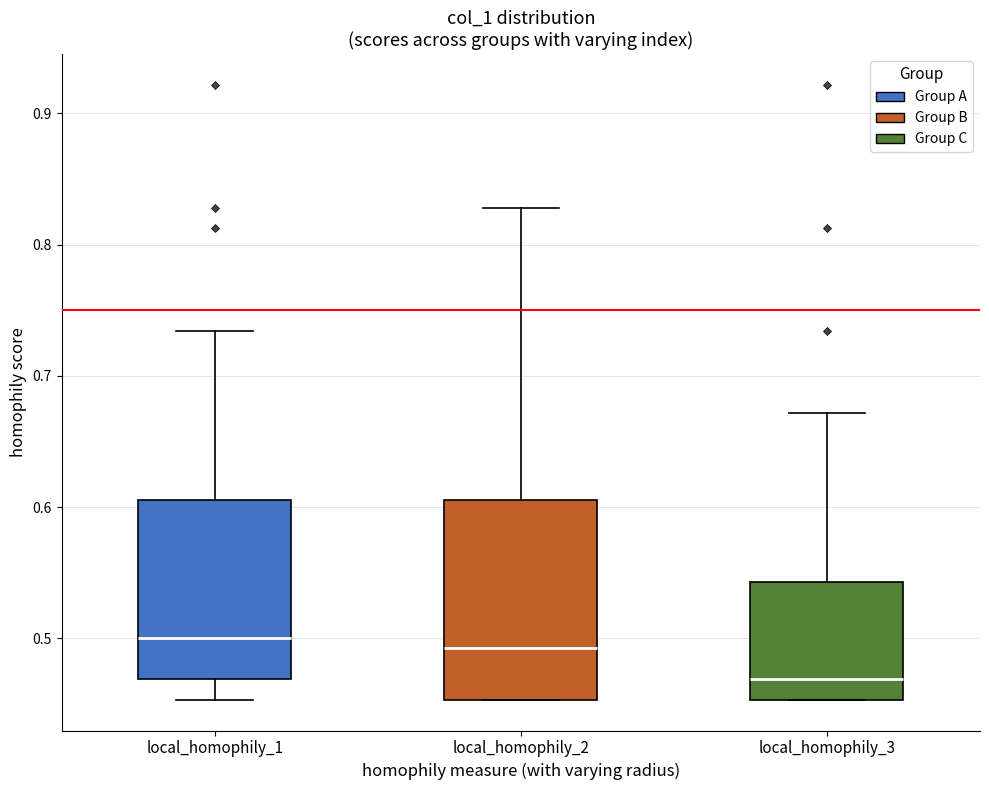

Reading left to right, transcribe this box plot: for each box, give where its median line is, the range the box spans, and where its two whiskers end, as read against the y-axis. The values are not printed on the chart, so give them approximately, as read against the axis.

local_homophily_1: median 0.50, box 0.47 to 0.61, whiskers 0.45 to 0.73
local_homophily_2: median 0.49, box 0.45 to 0.61, whiskers 0.45 to 0.83
local_homophily_3: median 0.47, box 0.45 to 0.54, whiskers 0.45 to 0.67